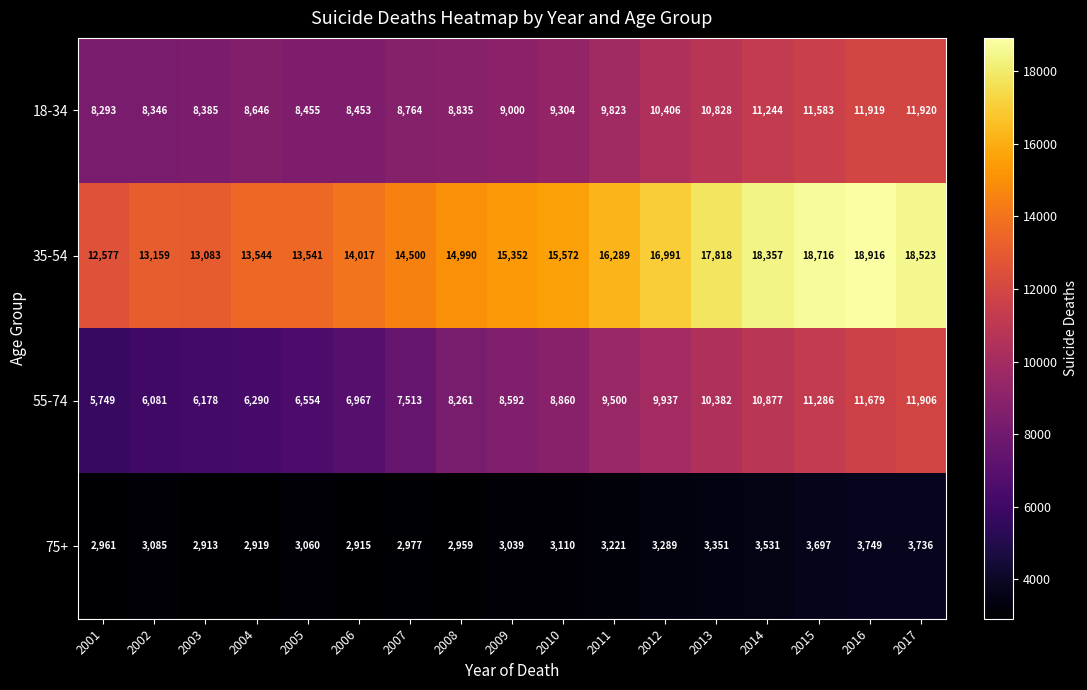

Rank the series at 2005 from lowest to highest value.

75+, 55-74, 18-34, 35-54